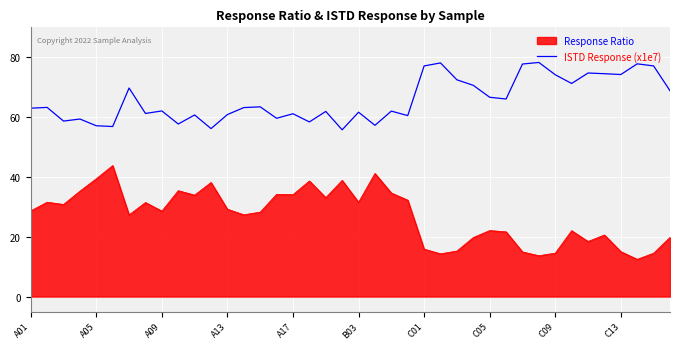

Which series has the widest spread of values?

Response Ratio